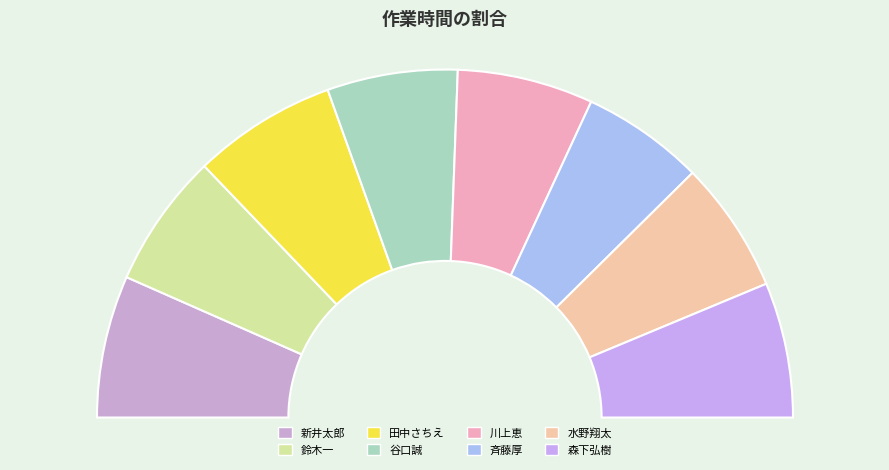

True or false: 森下弘樹 accounts for 13% of the total.

True